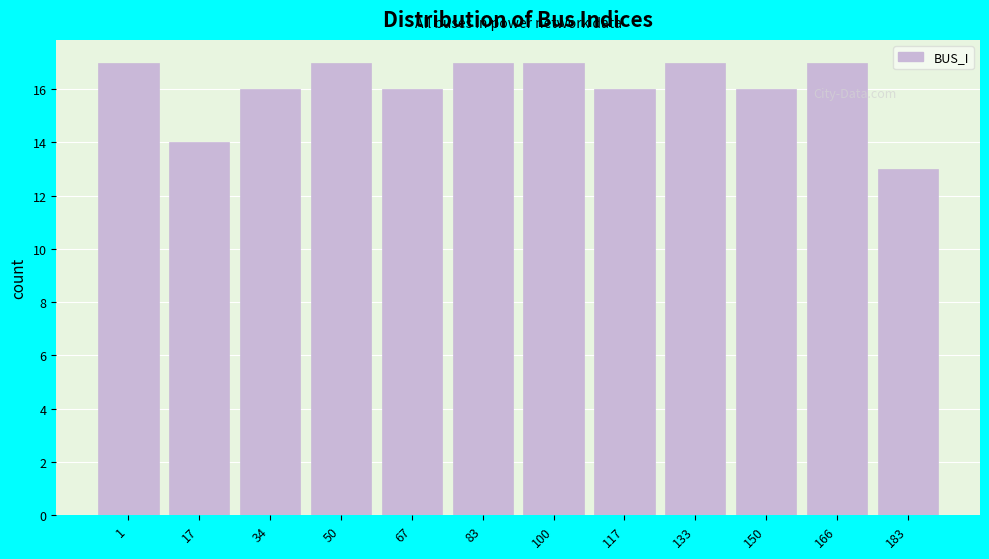

Reading left to right, extract all data points from this chart.

1=17	17=14	34=16	50=17	67=16	83=17	100=17	117=16	133=17	150=16	166=17	183=13